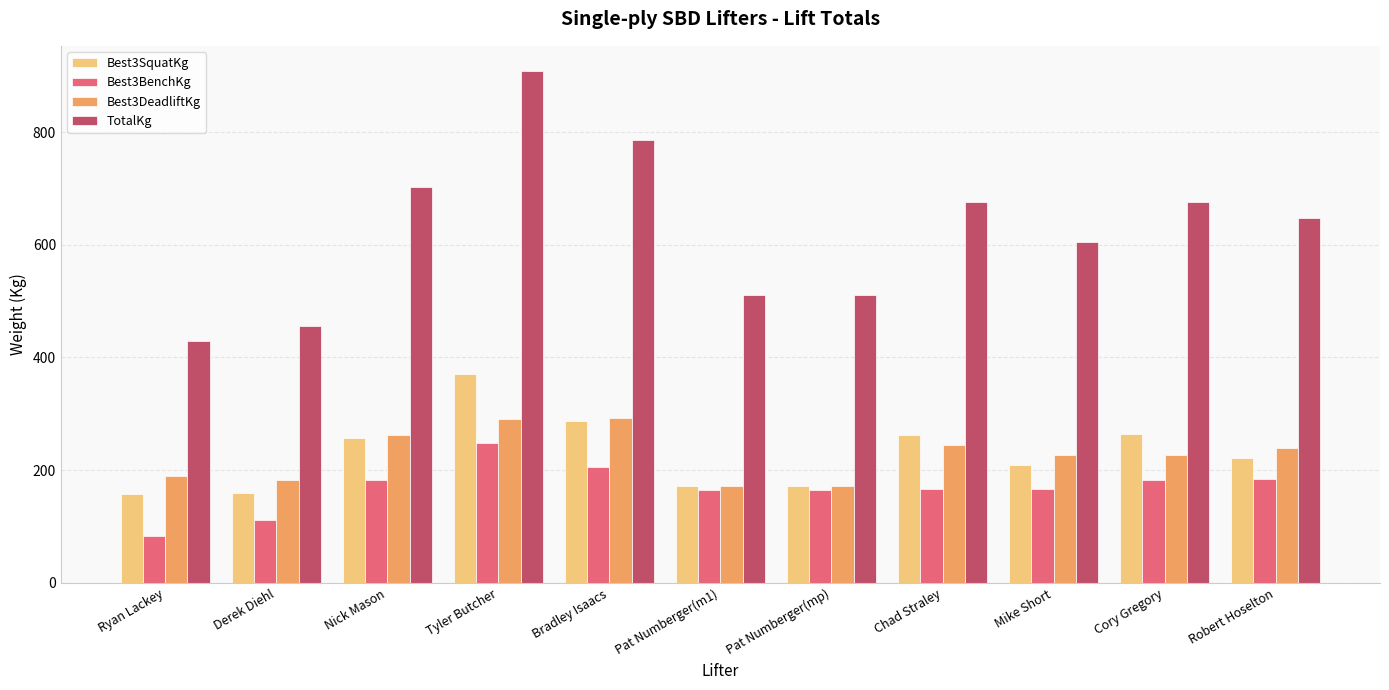

What is the approximate value of Best3DeadliftKg at Derek Diehl?

182.5